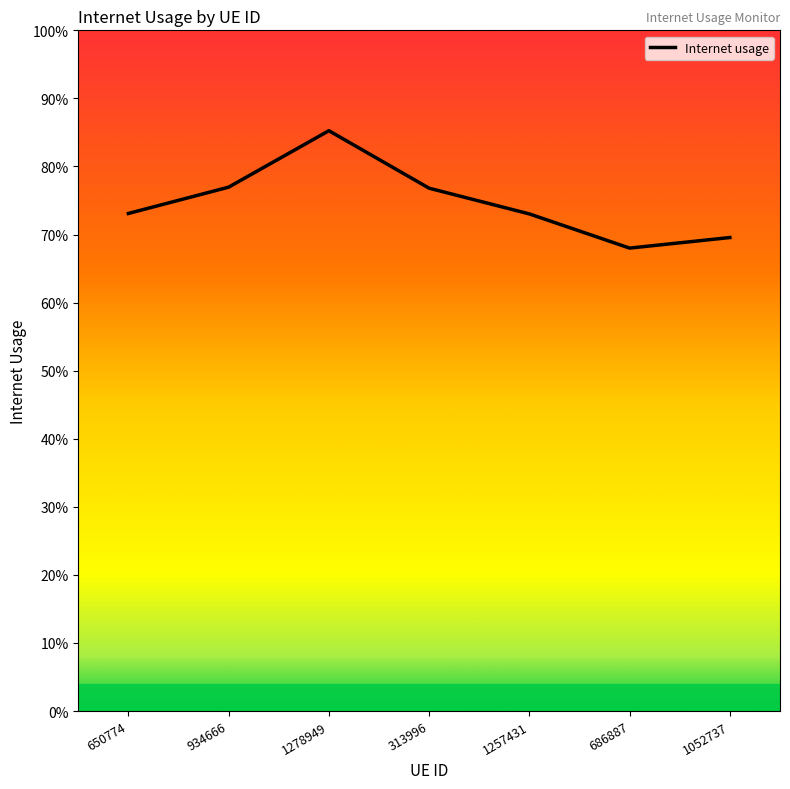

True or false: there are more than 1 points higher than both neighbors.

False